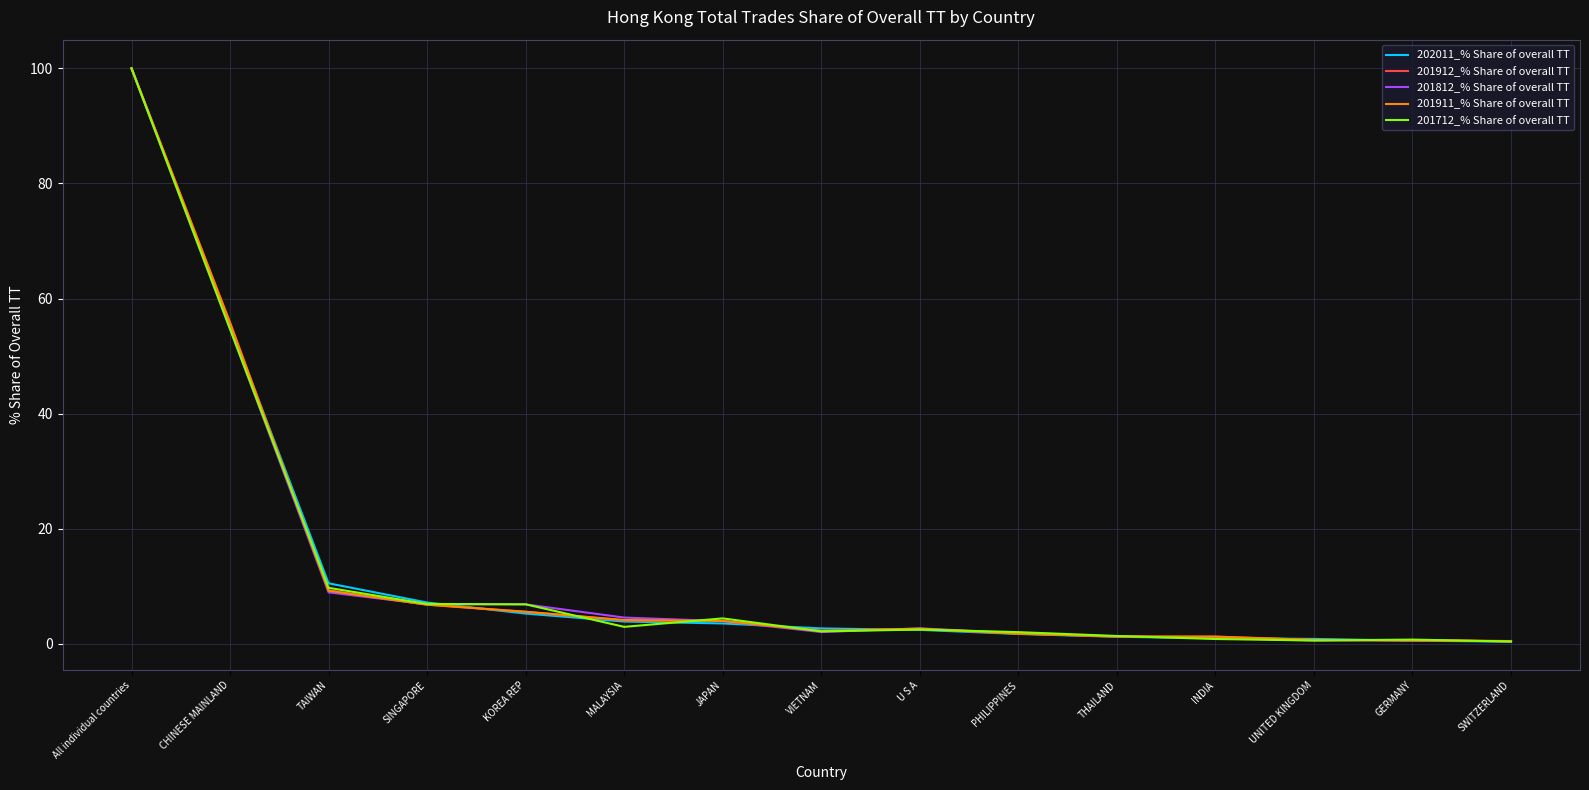

At which category is the sum across all series the highest?

All individual countries